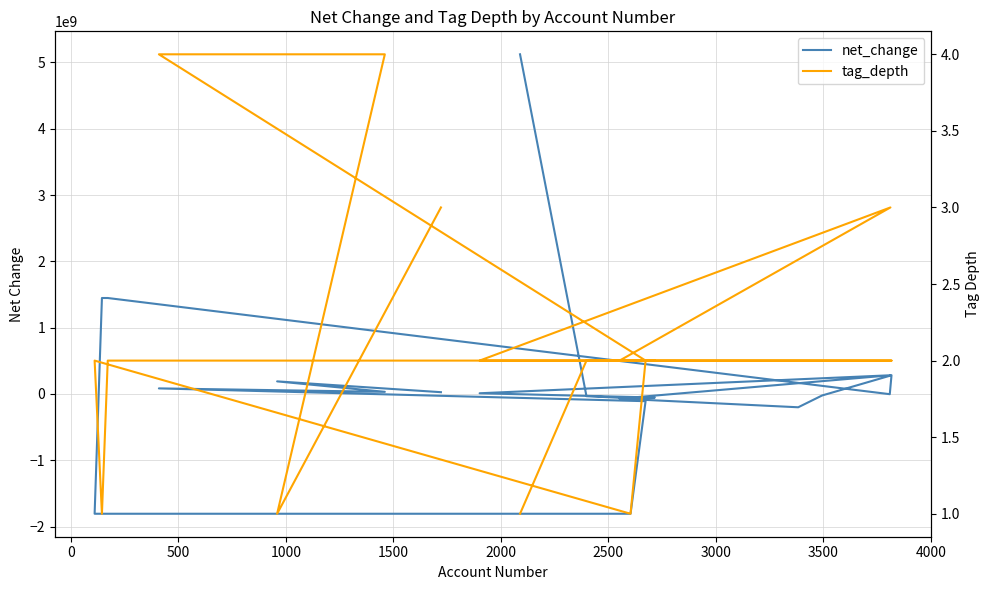

Between which two adjacent categories do net_change and tag_depth first intersect?

1000 and 1500